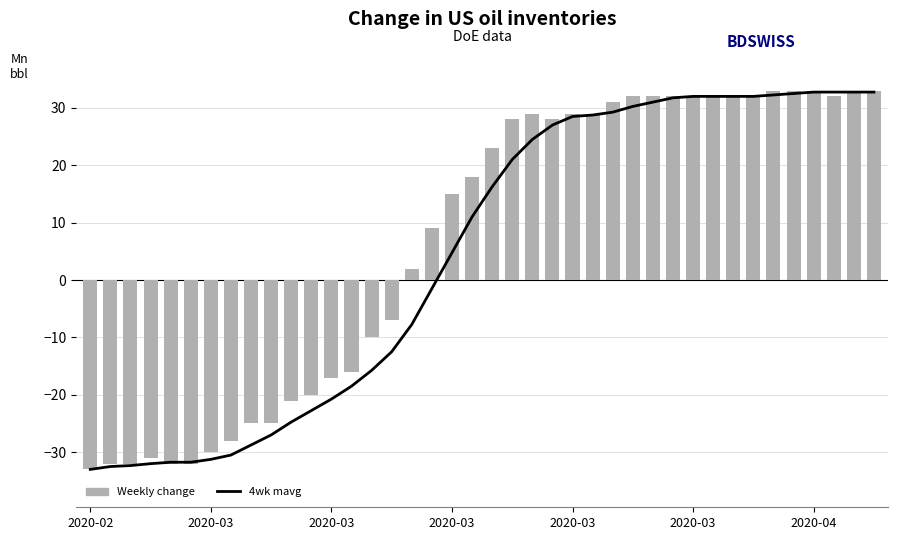

How many positive values does the Weekly change series have?

24